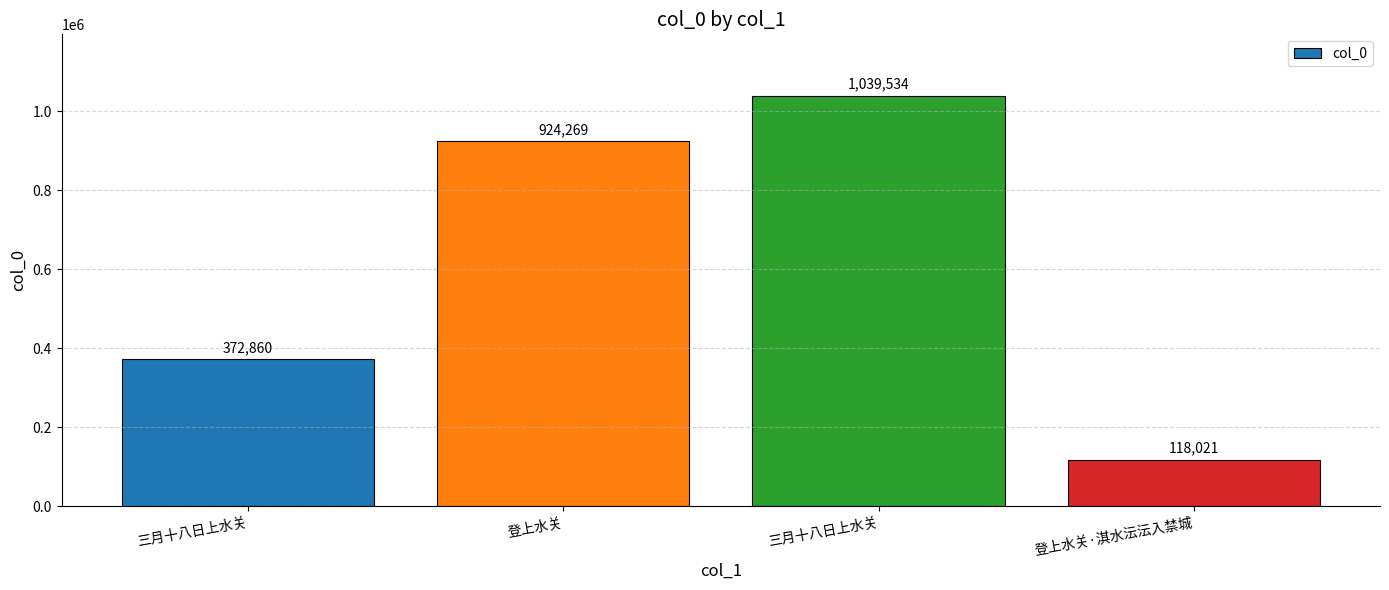

What is the difference between the values at 登上水关·淇水沄沄入禁城 and 三月十八日上水关?

254839